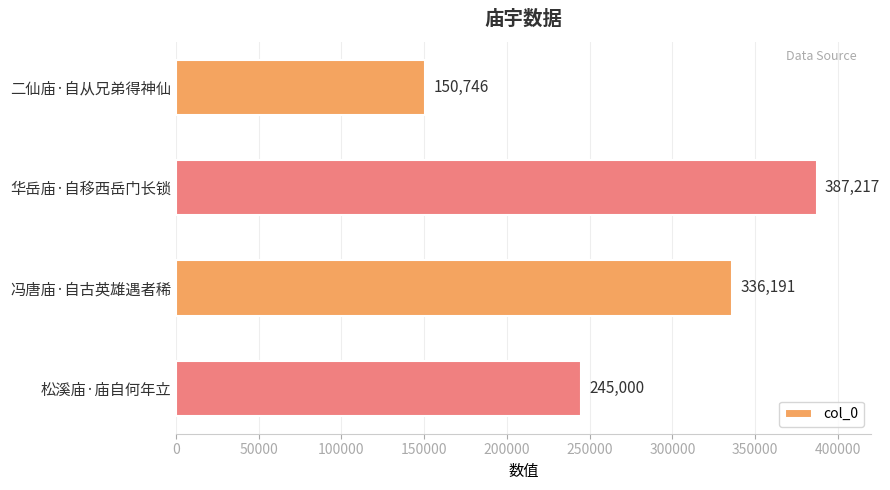

List the labels in order of value, largest first.

华岳庙·自移西岳门长锁, 冯唐庙·自古英雄遇者稀, 松溪庙·庙自何年立, 二仙庙·自从兄弟得神仙